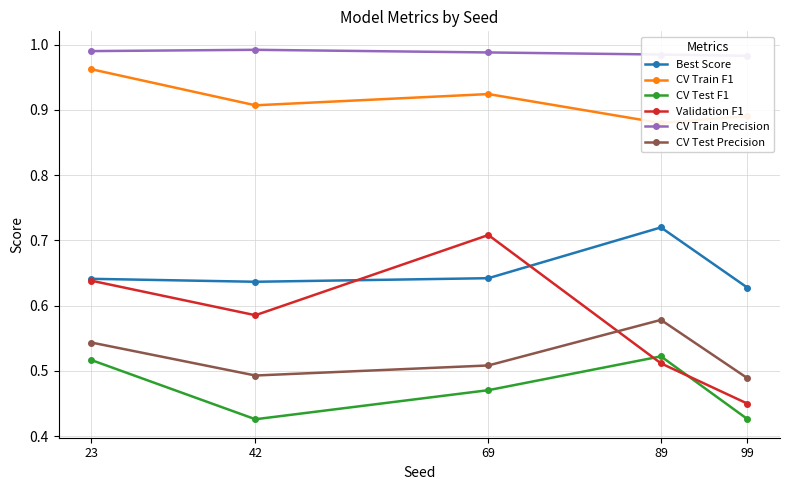

Is this an area chart (filled region under the line)?

No